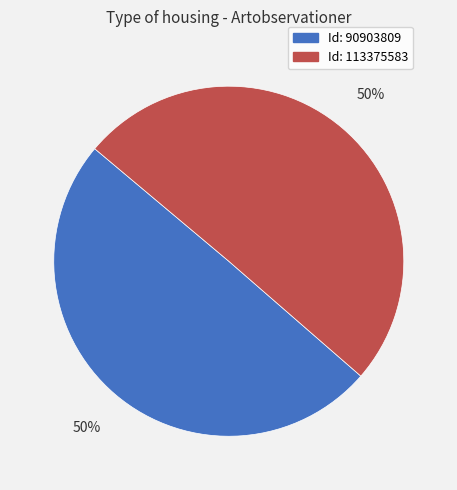

To the nearest percent, what is the average slice percentage?

50%